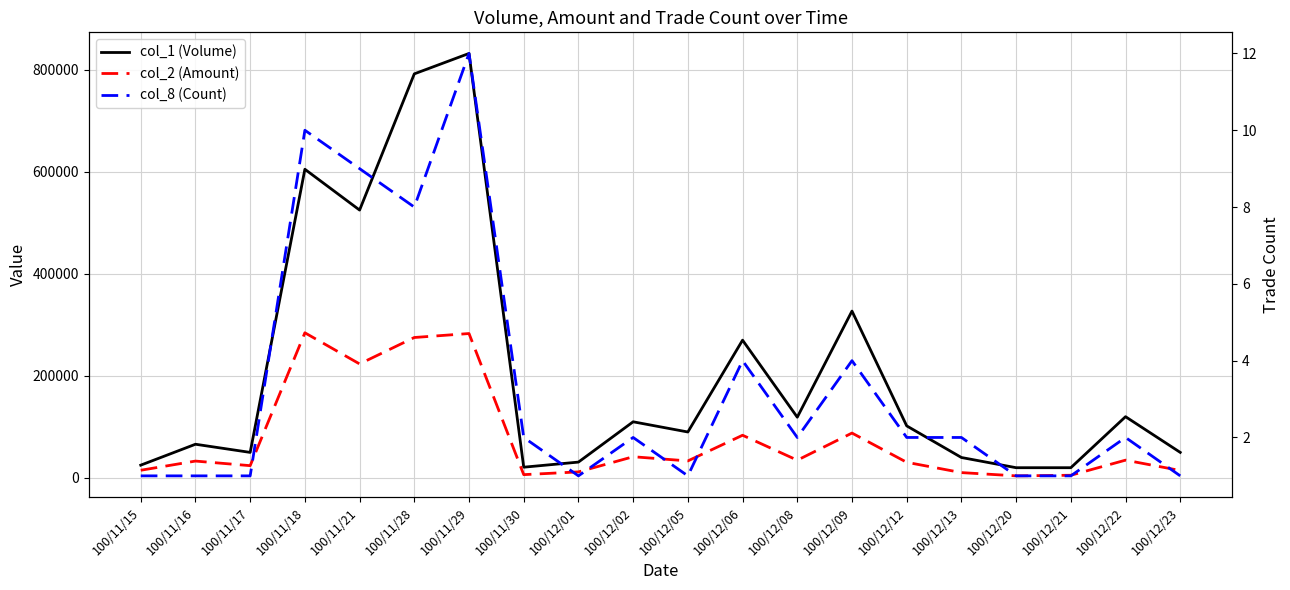

Is it true that col_1 (Volume) equals 183136 at 100/12/22?

False